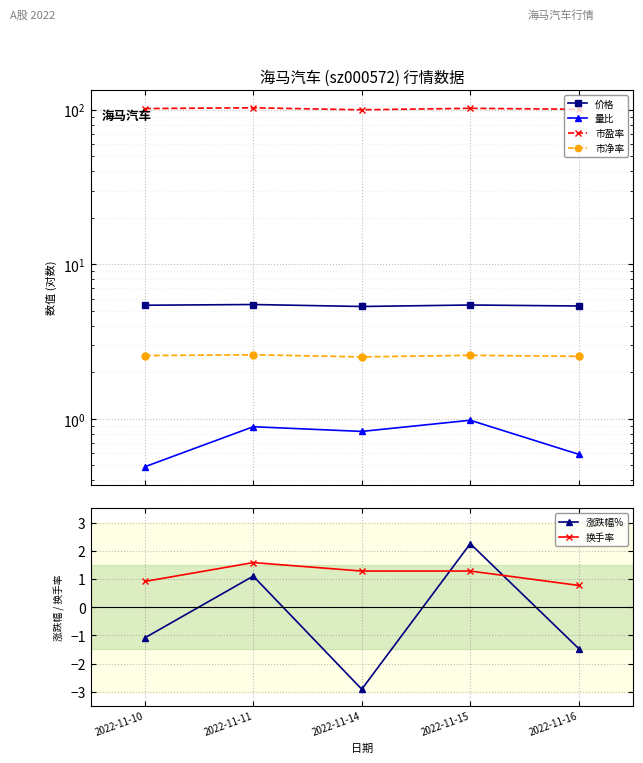

Is the value of 市净率 at 2022-11-14 greater than the value of 价格 at 2022-11-16?

No